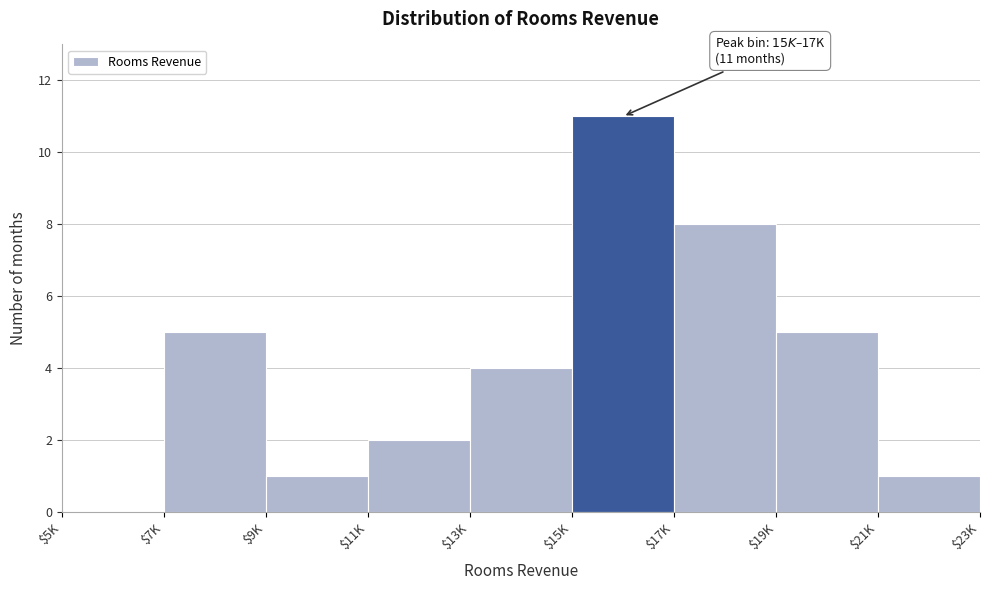

Which category has the highest value across all series?

$15K